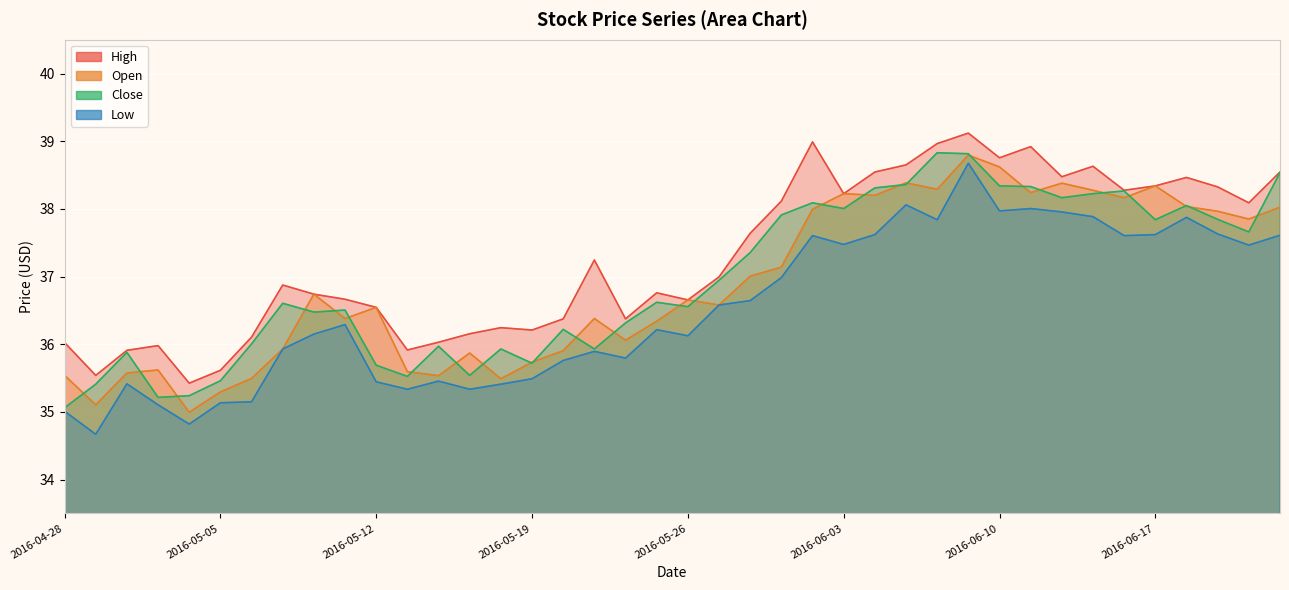

What is the label of the 23rd point from the right?

2016-05-23